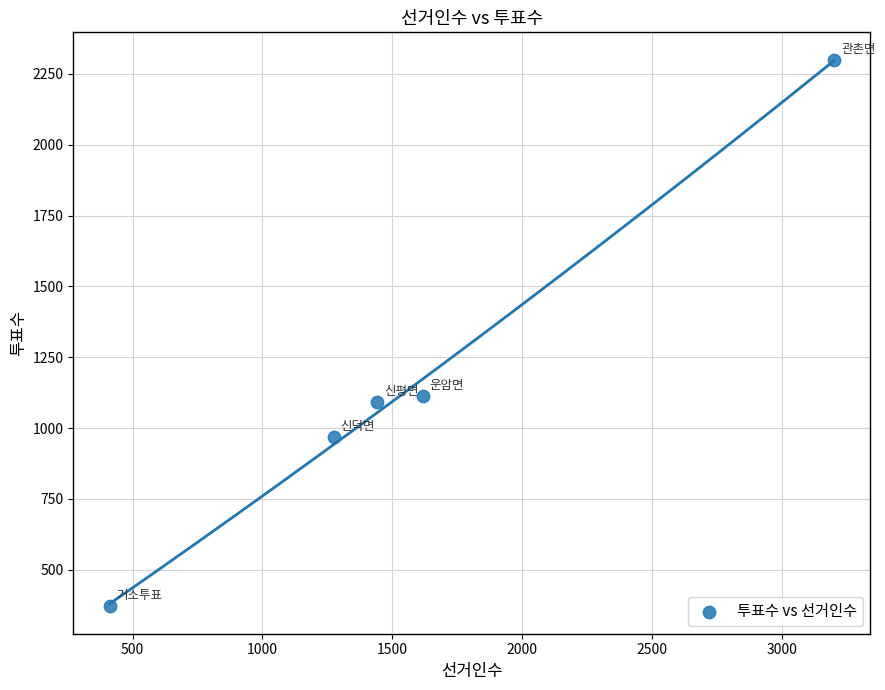

What is the range of X values (max minus min)?

2791